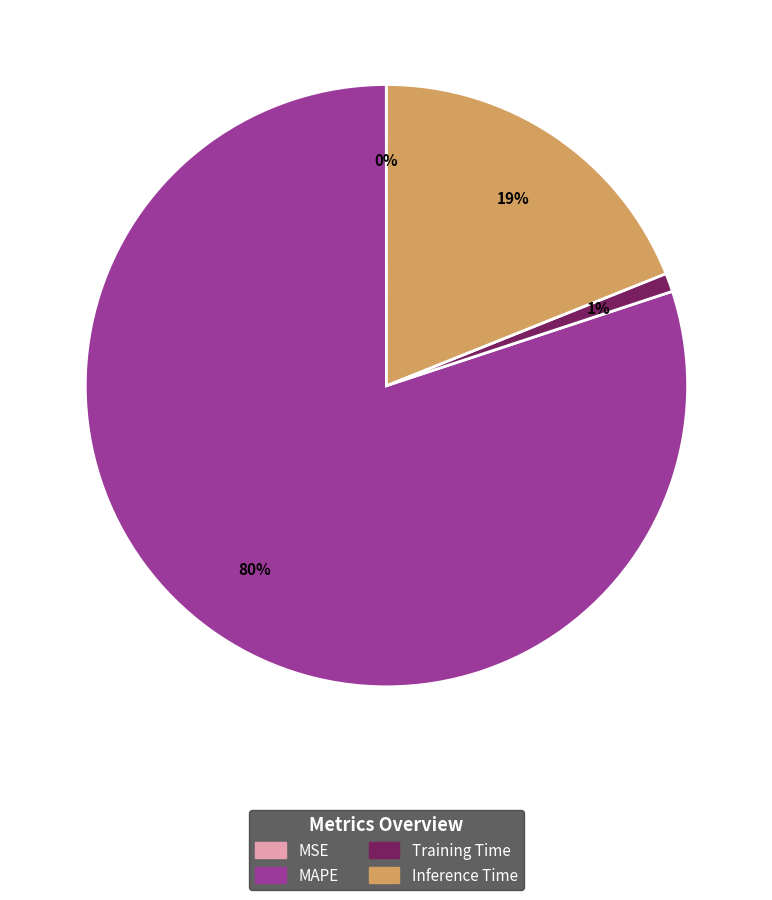

To the nearest percent, what portion does Inference Time represent?

19%